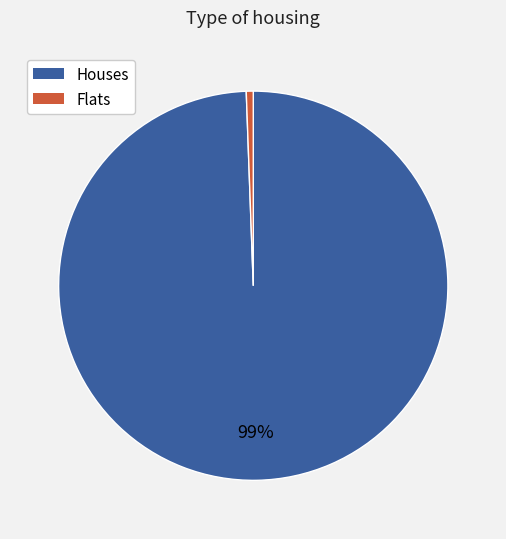

Is there any slice that represents more than half of the pie?

Yes